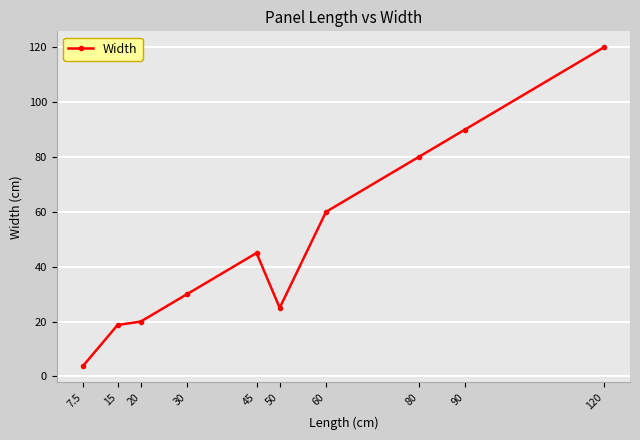

Which category has the lowest value across all series?

7.5